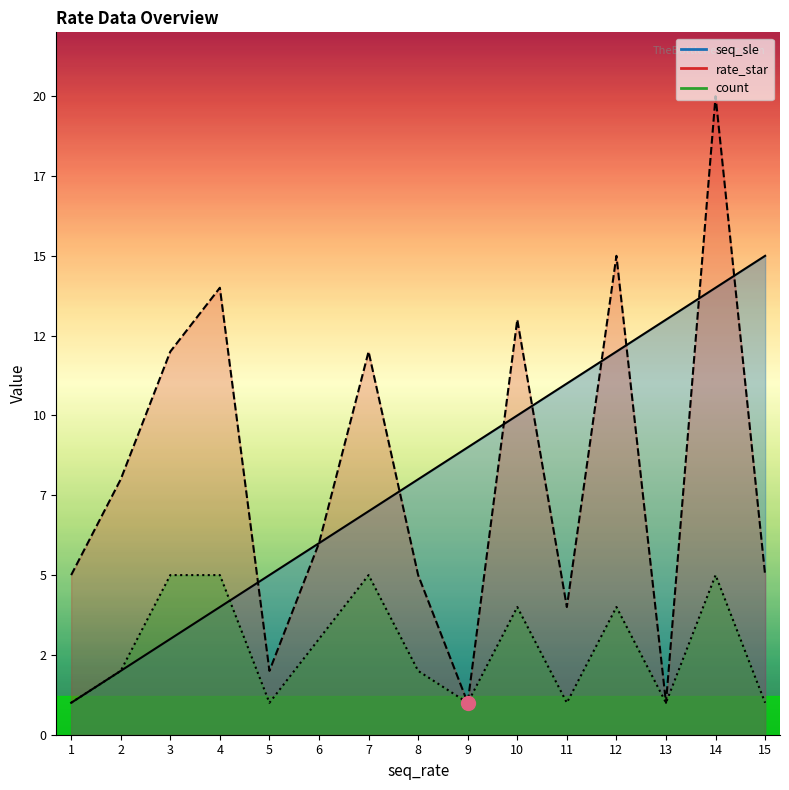

Which series has the largest range (max minus min)?

rate_star